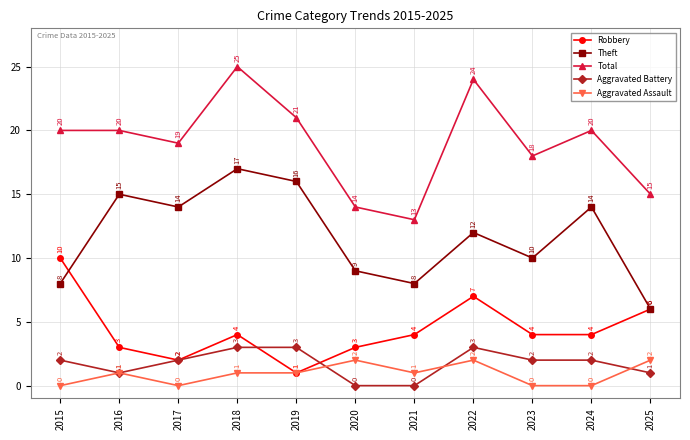

At how many categories does at least one series exceed 12?

11